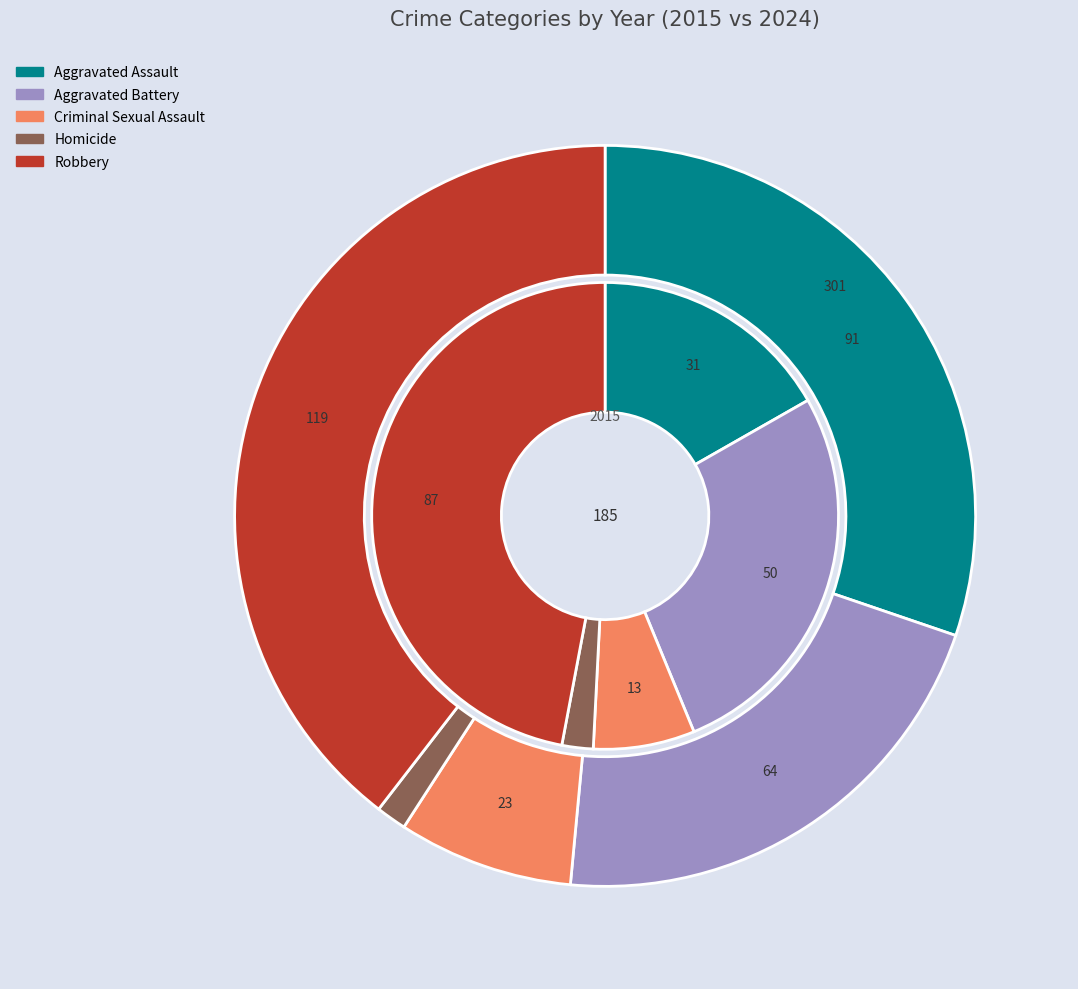

What is the spread (max minus min) of values at 4?

32